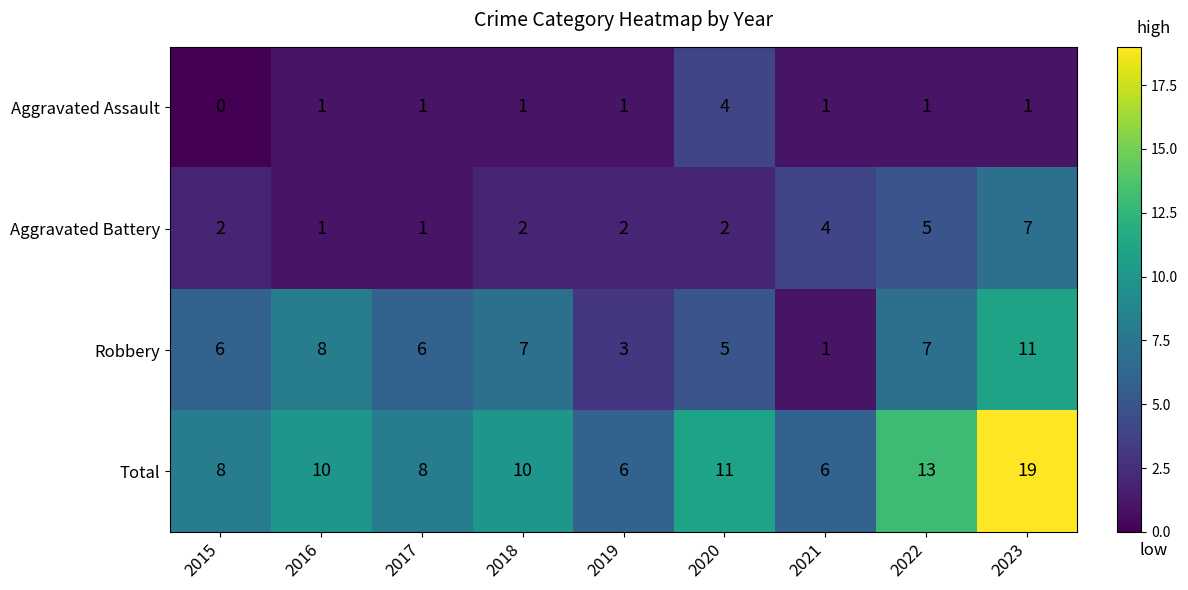

Count the number of categories in the chart.

9